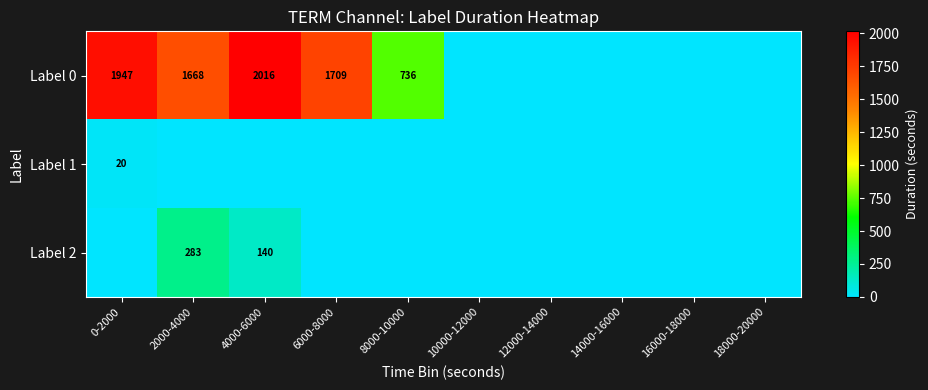

Which label corresponds to the largest value in the chart?

4000-6000